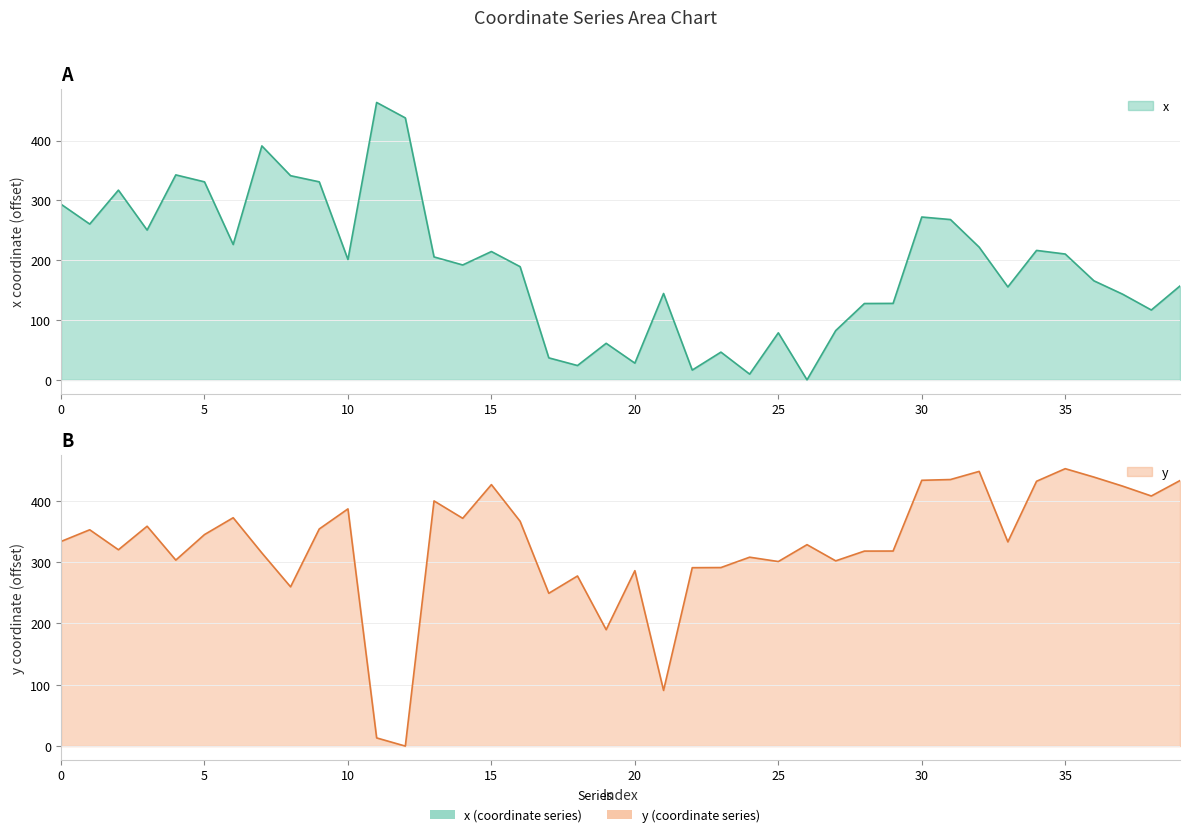

After their last crossing, which series has the higher values: x or y?

y